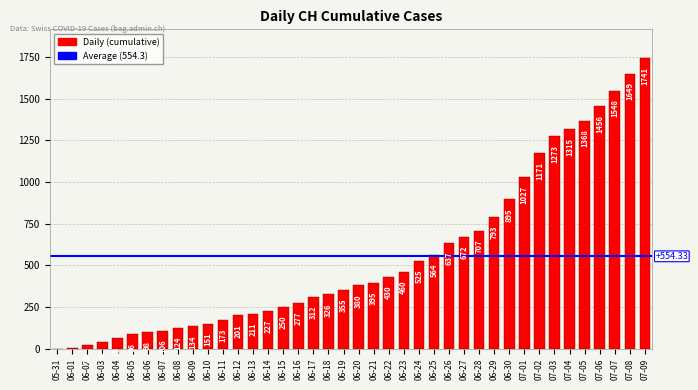

What is the ratio of the value at 06-28 to the value at 06-10?

4.7